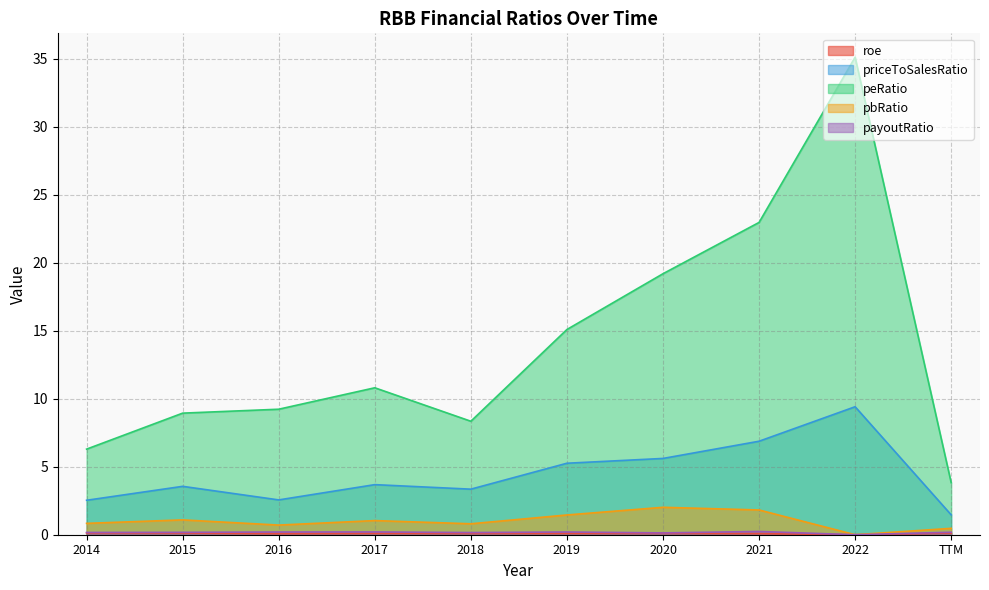

What position from the right is 2016?

8